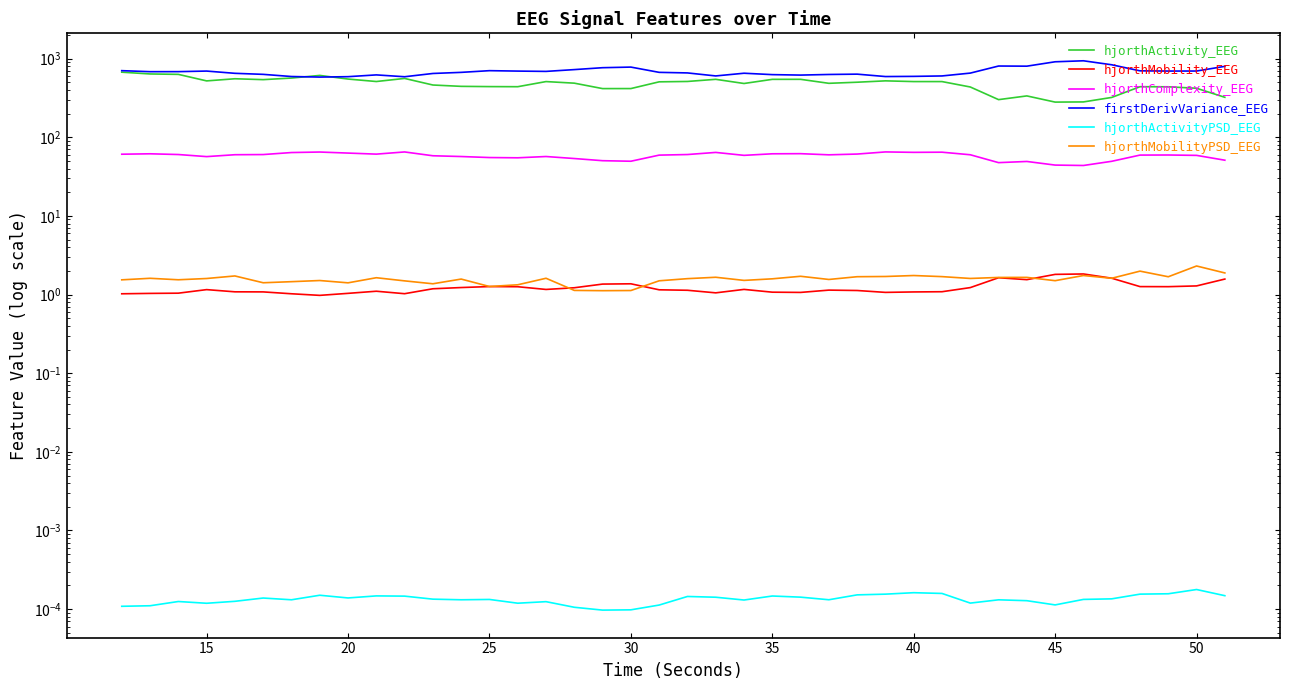

How many lines are shown in the chart?

6